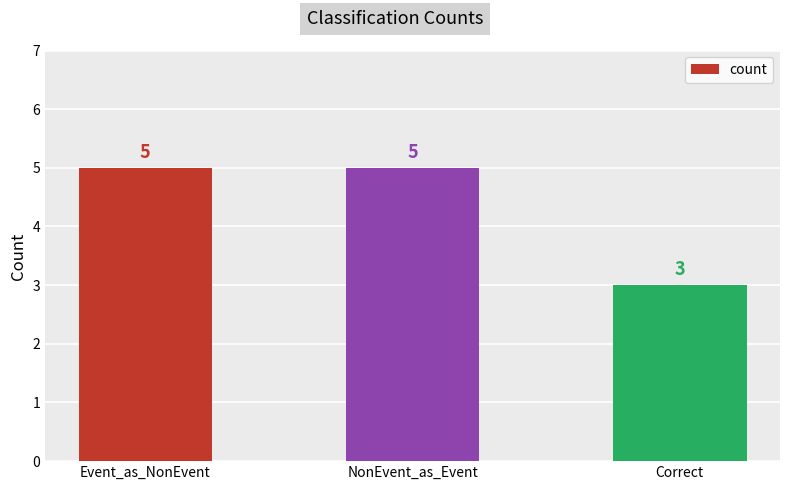

What is the label of the 2nd bar from the left?

NonEvent_as_Event